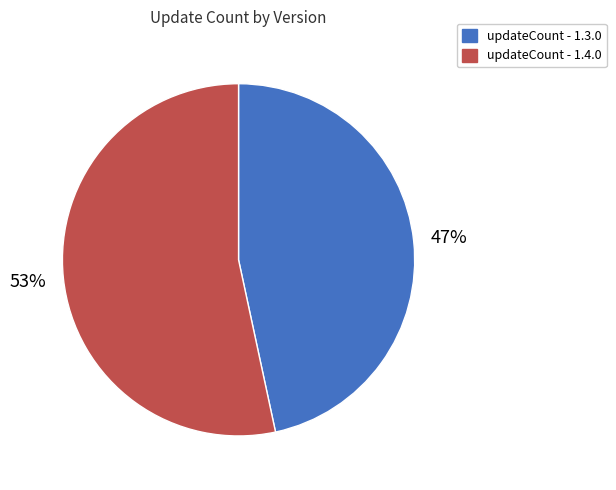

To the nearest percent, what is the average slice percentage?

50%